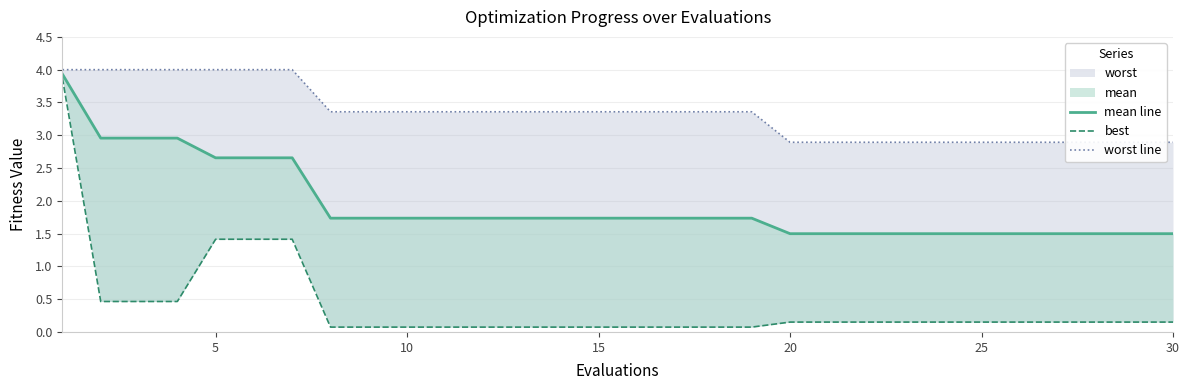

Reading left to right, list all the values displayed in this chart.

mean line: 3.9	3.0	3.0	3.0	2.7	2.7	2.7	1.7	1.7	1.7	1.7	1.7	1.7	1.7	1.7	1.7	1.7	1.7	1.7	1.5	1.5	1.5	1.5	1.5	1.5	1.5	1.5	1.5	1.5	1.5
best: 3.9	0.5	0.5	0.5	1.4	1.4	1.4	0.1	0.1	0.1	0.1	0.1	0.1	0.1	0.1	0.1	0.1	0.1	0.1	0.2	0.2	0.2	0.2	0.2	0.2	0.2	0.2	0.2	0.2	0.2
worst line: 4.0	4.0	4.0	4.0	4.0	4.0	4.0	3.4	3.4	3.4	3.4	3.4	3.4	3.4	3.4	3.4	3.4	3.4	3.4	2.9	2.9	2.9	2.9	2.9	2.9	2.9	2.9	2.9	2.9	2.9